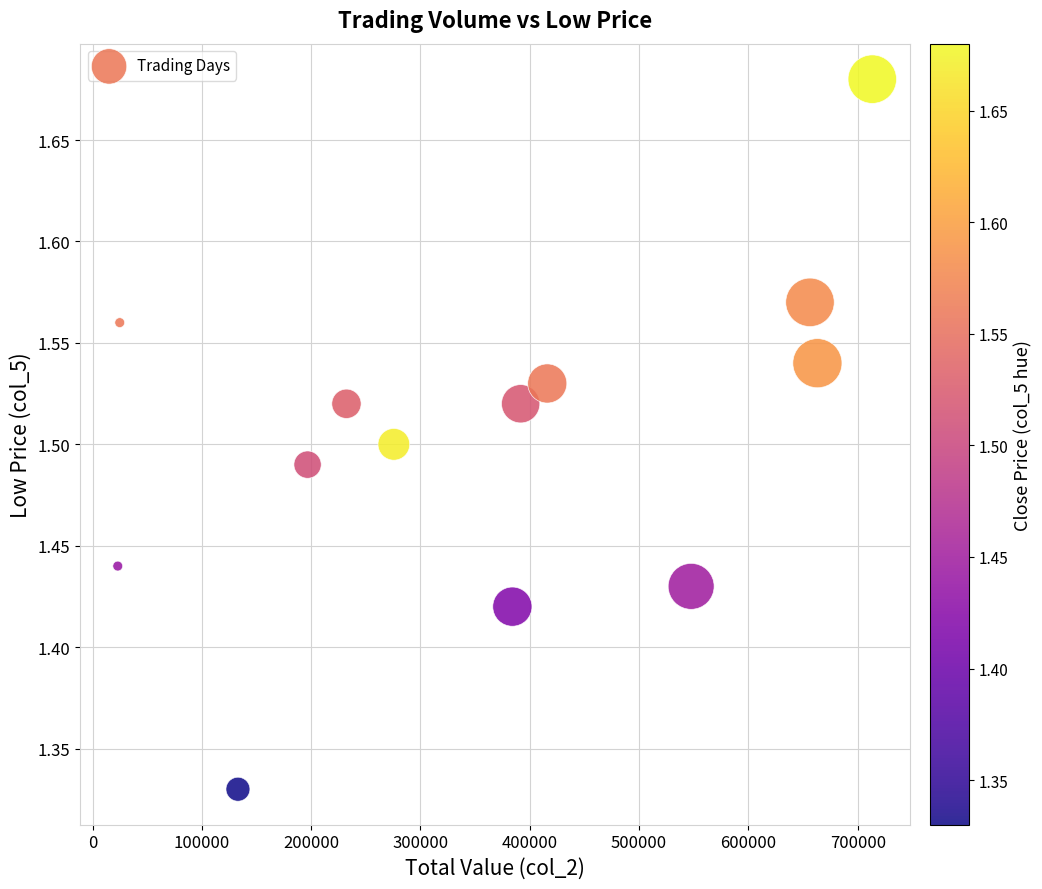

What is the range of X values (max minus min)?

690270.0